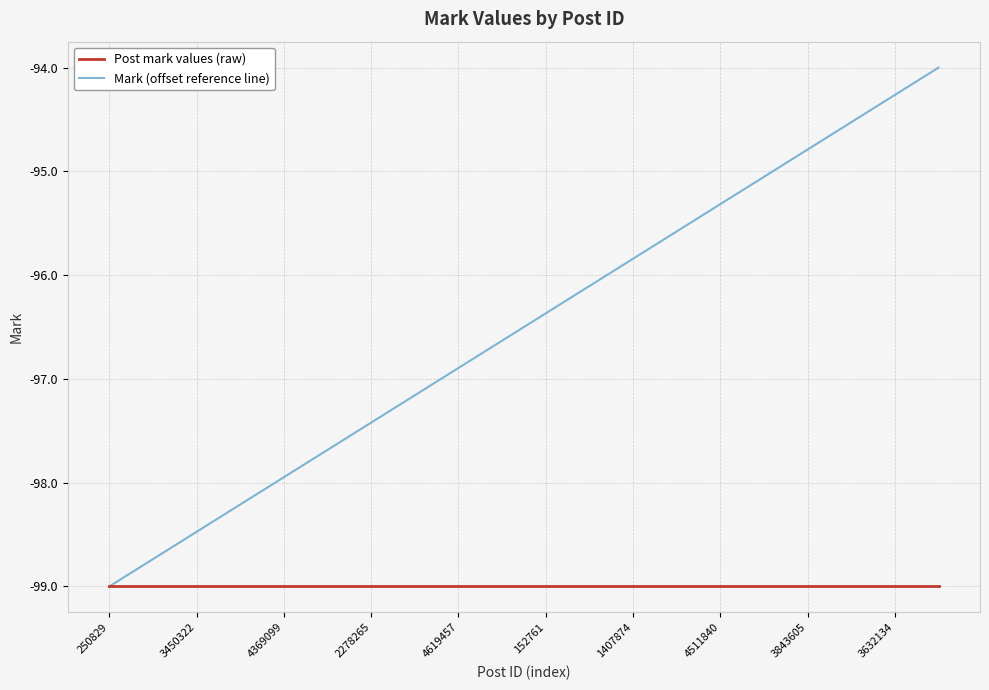

What is the difference between the maximum and minimum values in the Mark (offset reference line) series?

5.0